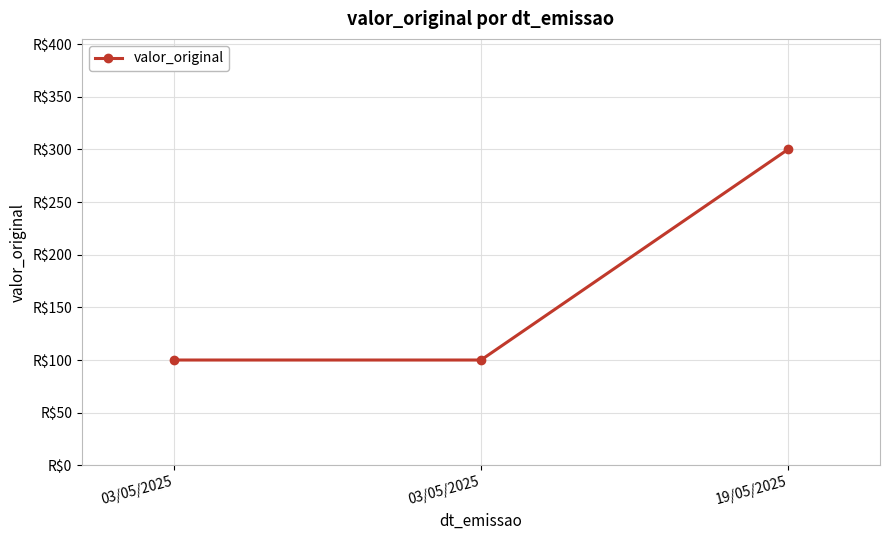

What is the average value?

167